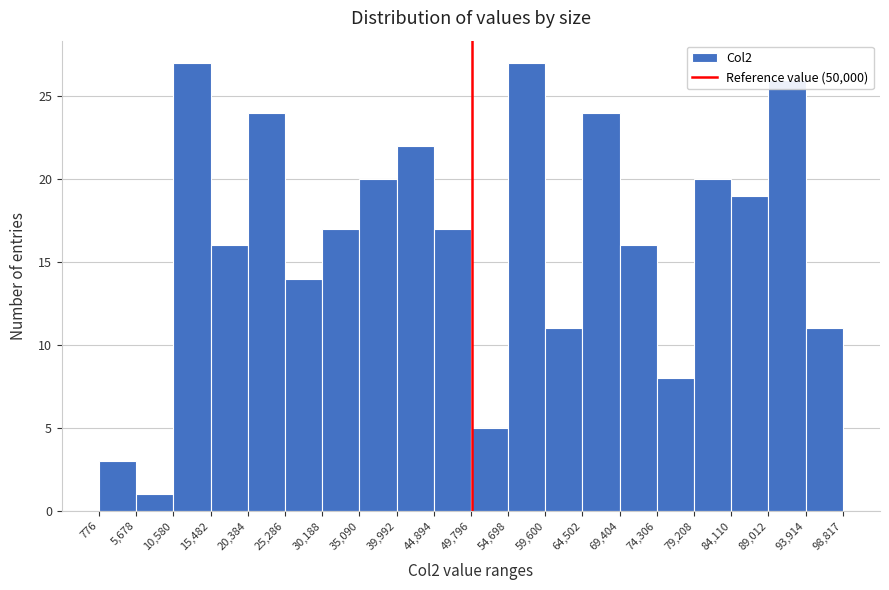

Reading left to right, list every bar in this chart as the range it spans on the x-axis followed by its height. The values are not printed on the chart, so give them approximately, as read against the axis.

776 to 5,678: 3
5,678 to 10,580: 1
10,580 to 15,482: 27
15,482 to 20,384: 16
20,384 to 25,286: 24
25,286 to 30,188: 14
30,188 to 35,090: 17
35,090 to 39,992: 20
39,992 to 44,894: 22
44,894 to 49,796: 17
49,796 to 54,698: 5
54,698 to 59,600: 27
59,600 to 64,502: 11
64,502 to 69,404: 24
69,404 to 74,306: 16
74,306 to 79,208: 8
79,208 to 84,110: 20
84,110 to 89,012: 19
89,012 to 93,914: 26
93,914 to 98,817: 11